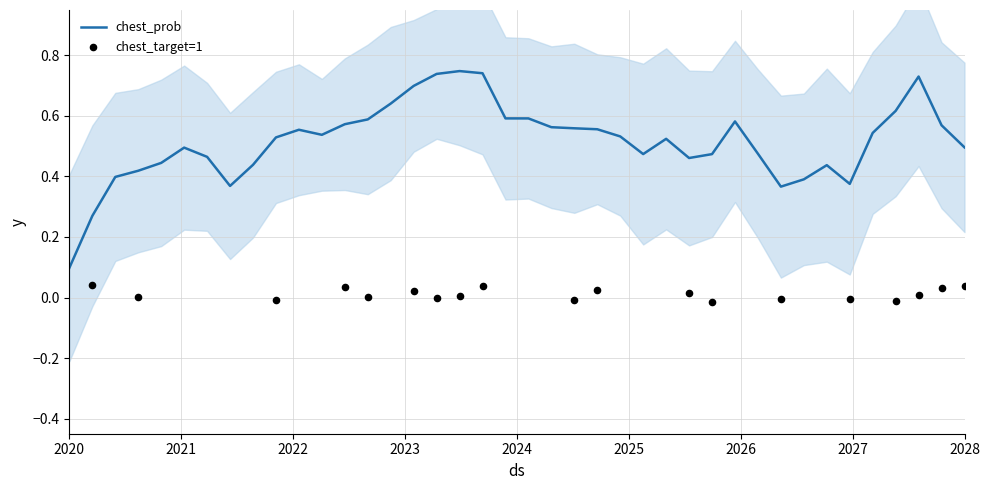

What is the change in value from 4 to 7?

-0.1